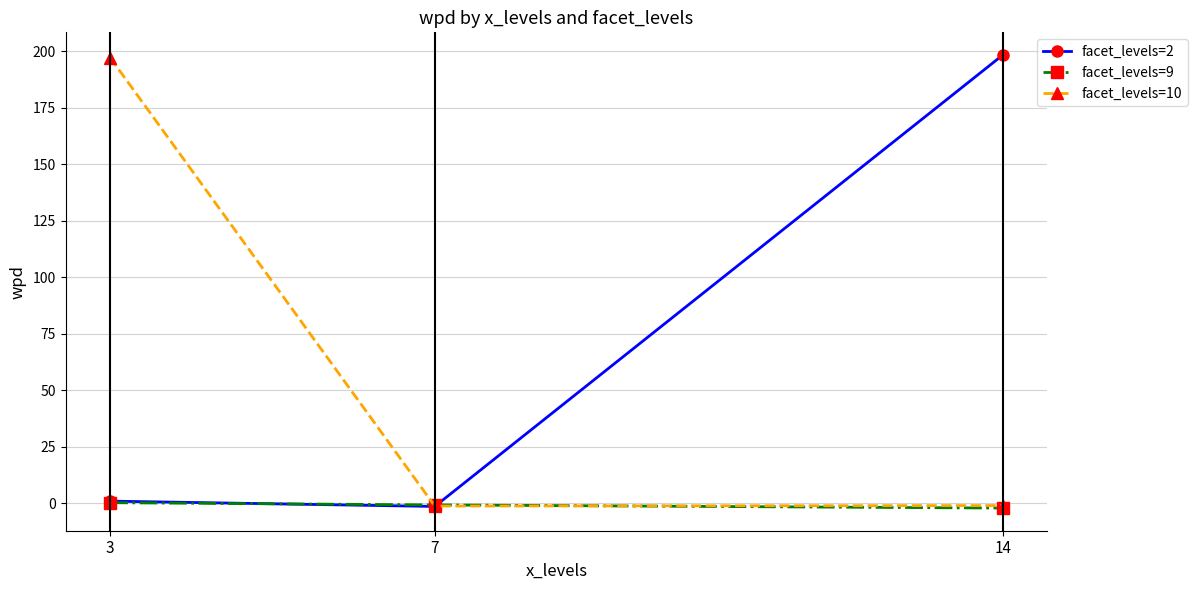

What is the average value of the facet_levels=2 series?

66.0